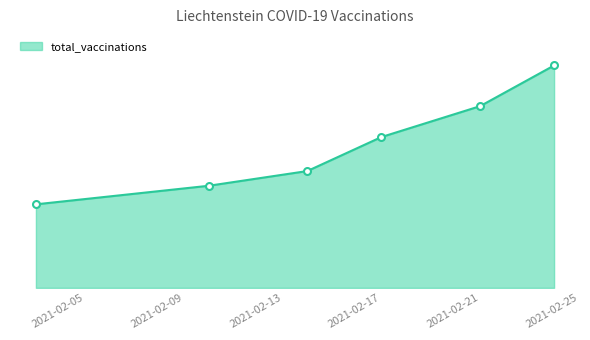

Is this an area chart (filled region under the line)?

Yes